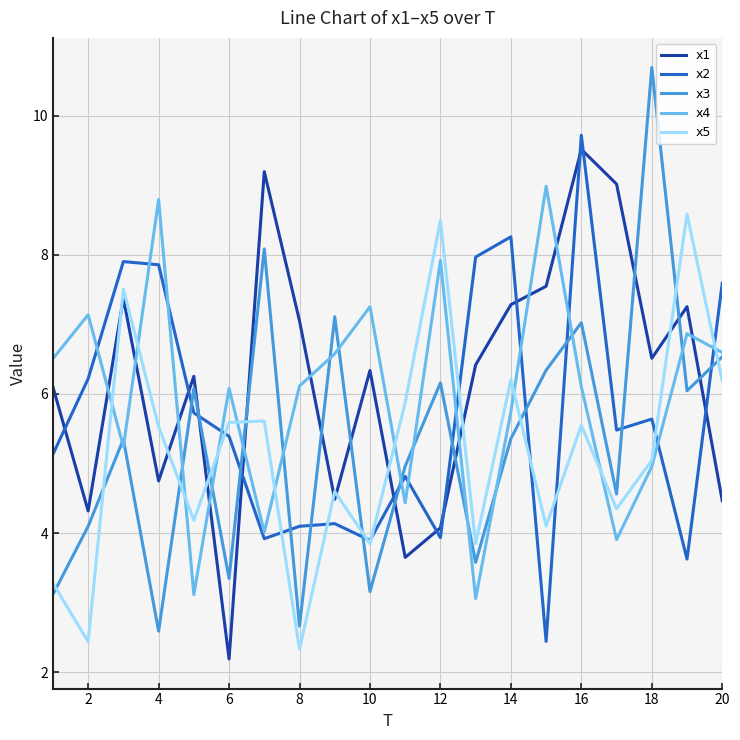

What is the highest value of the x2 series?

9.7